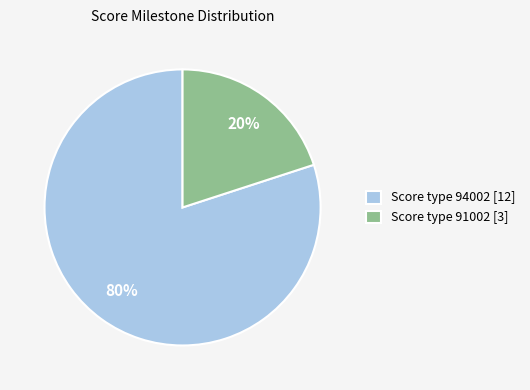

Approximately how many times larger is the value at Score type 94002 [12] compared to Score type 91002 [3]?

4.0